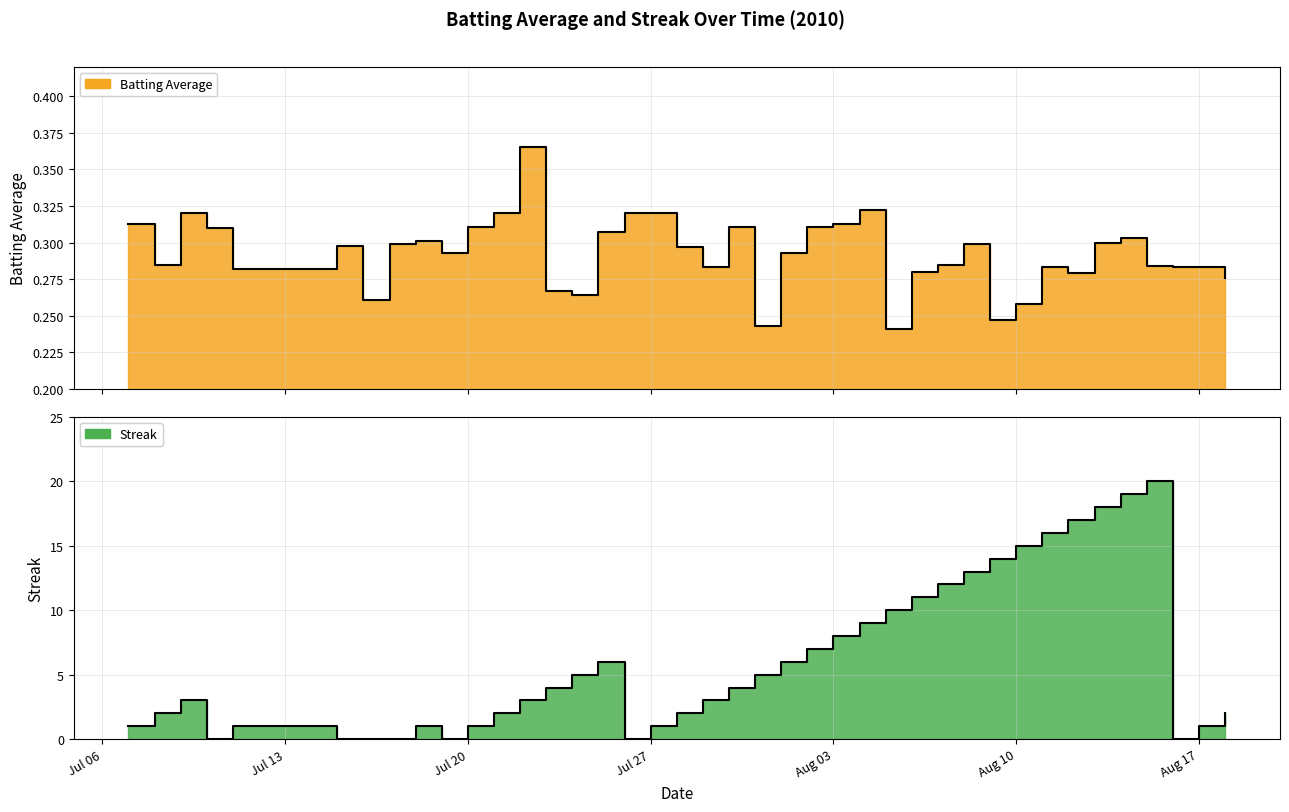

At which category does Batting Average reach its first local peak?

2010-07-09